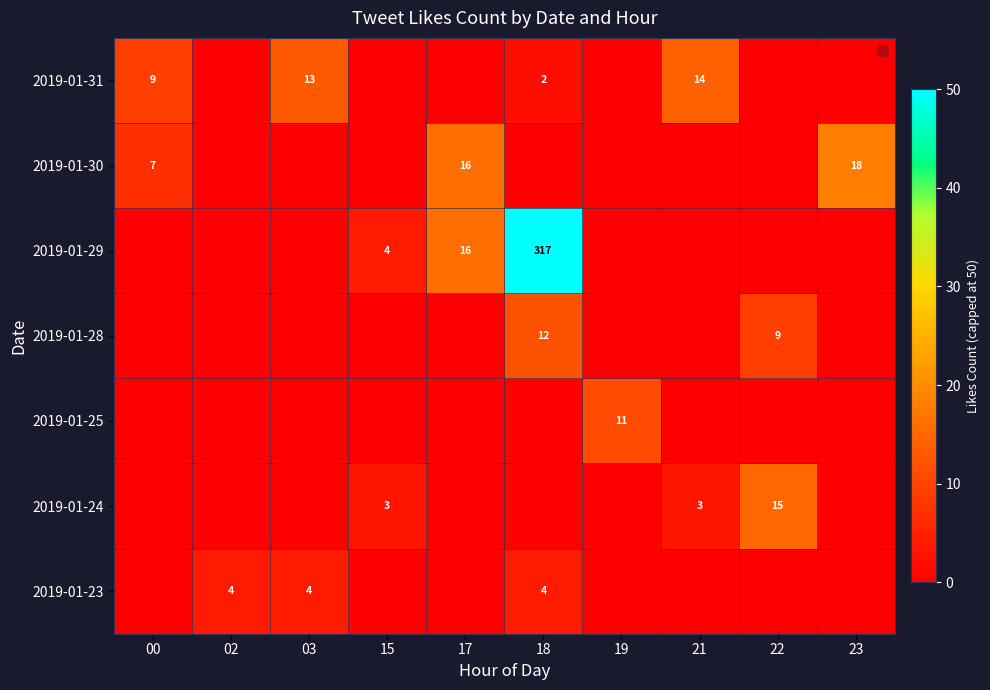

Is the value of 2019-01-29 at 21 greater than the value of 2019-01-28 at 03?

No